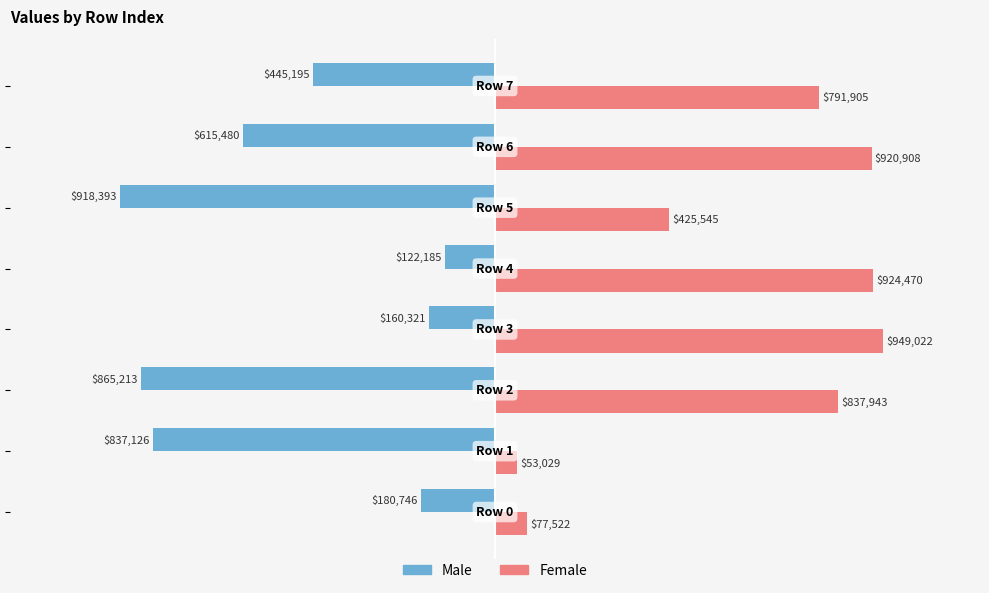

What is the maximum value for Female?

949022